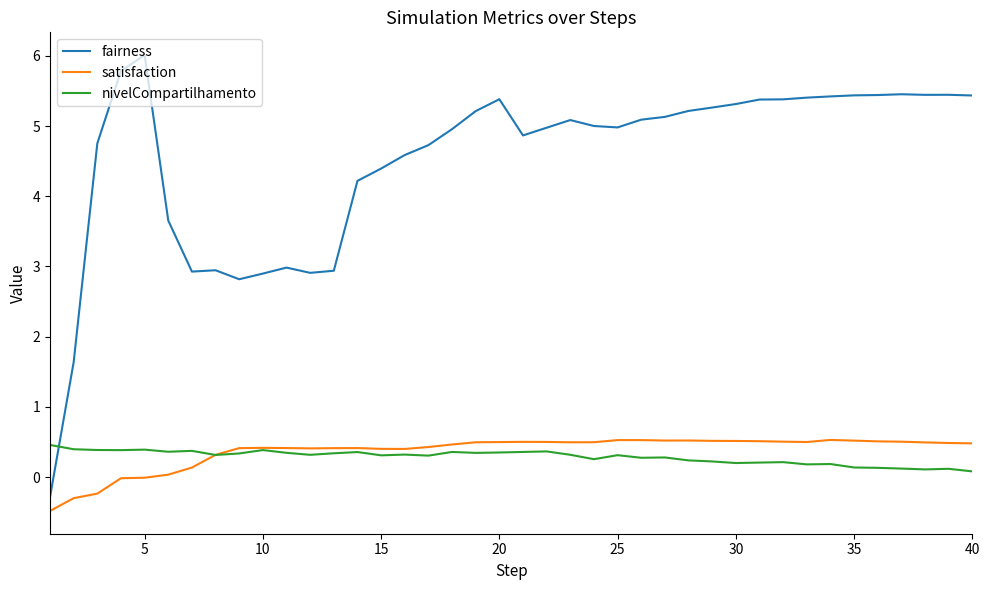

True or false: nivelCompartilhamento and fairness intersect in this chart.

True